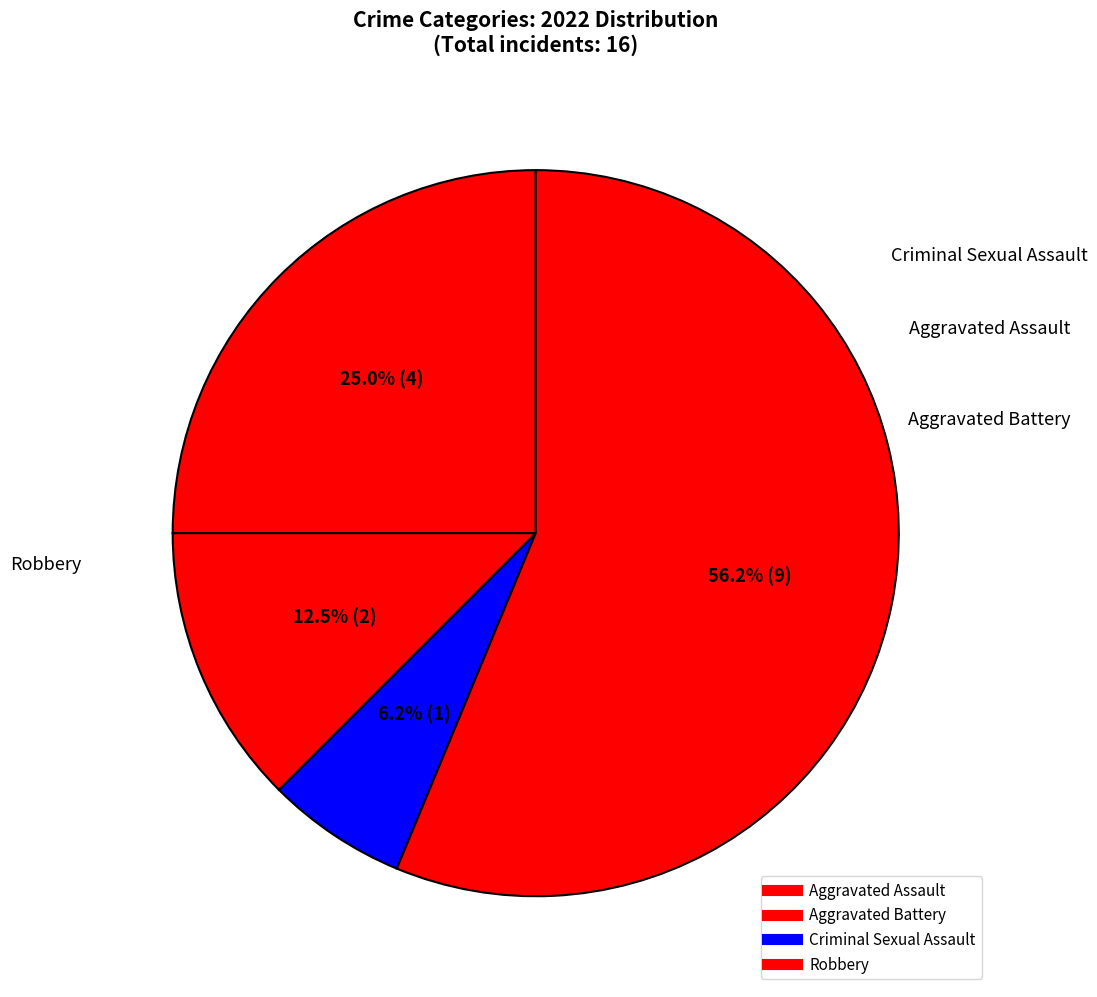

How many segments does this pie chart have?

4